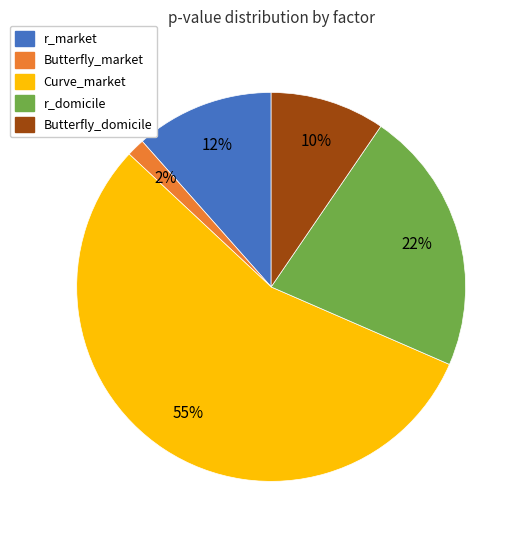

To the nearest percent, what percentage of the pie is r_domicile?

22%